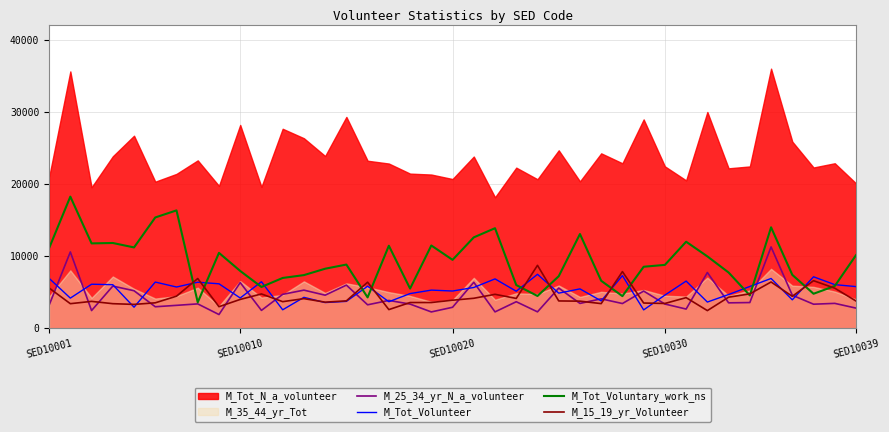

True or false: M_Tot_Voluntary_work_ns and M_25_34_yr_N_a_volunteer intersect in this chart.

False